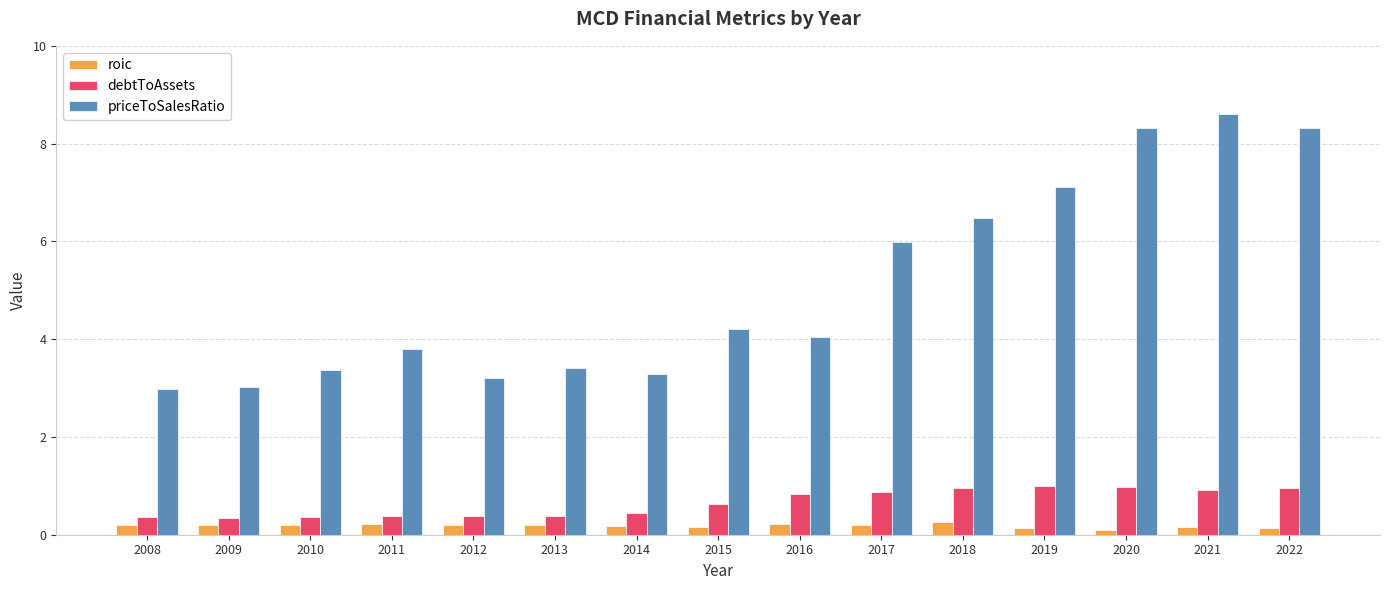

Does the chart contain stacked bars?

No